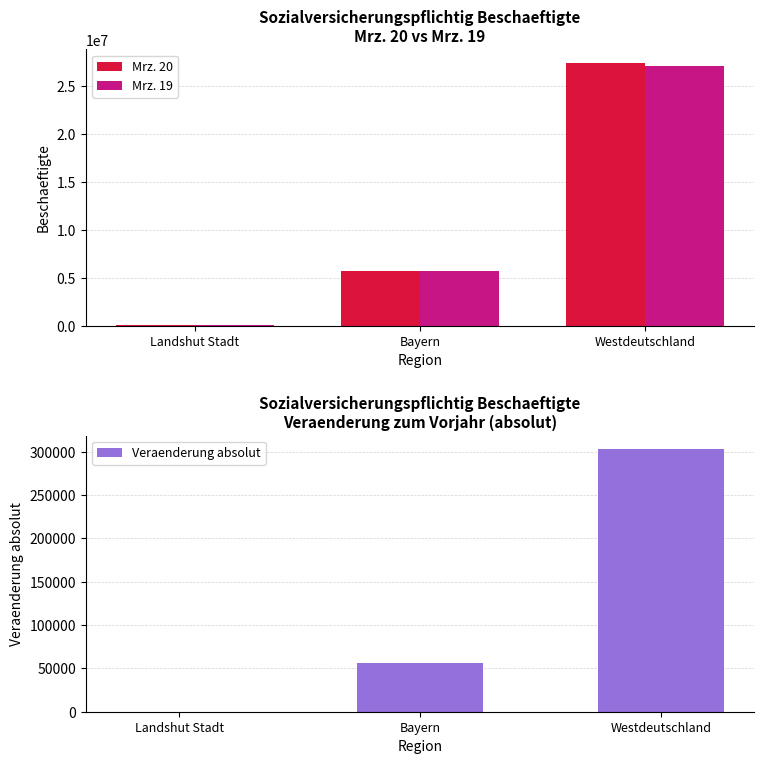

What is the difference between the second highest and minimum values in the Veraenderung absolut series?

56540